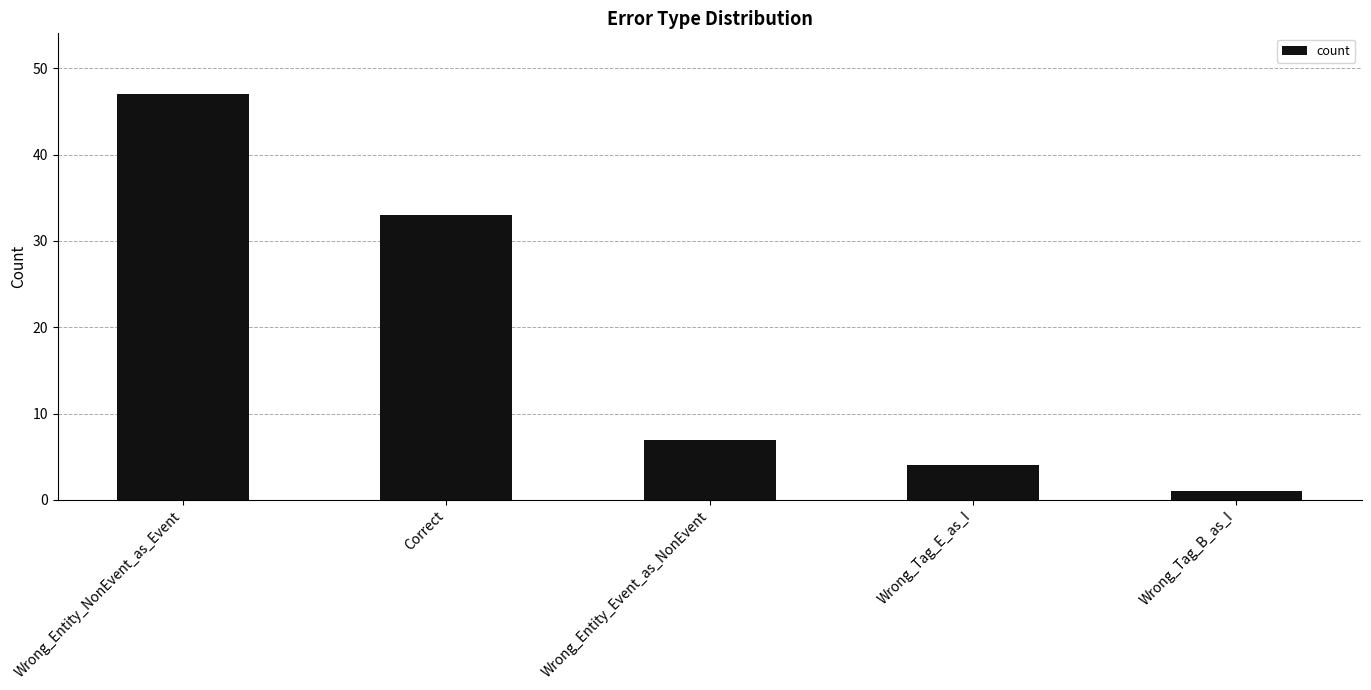

What is the smallest value displayed?

1